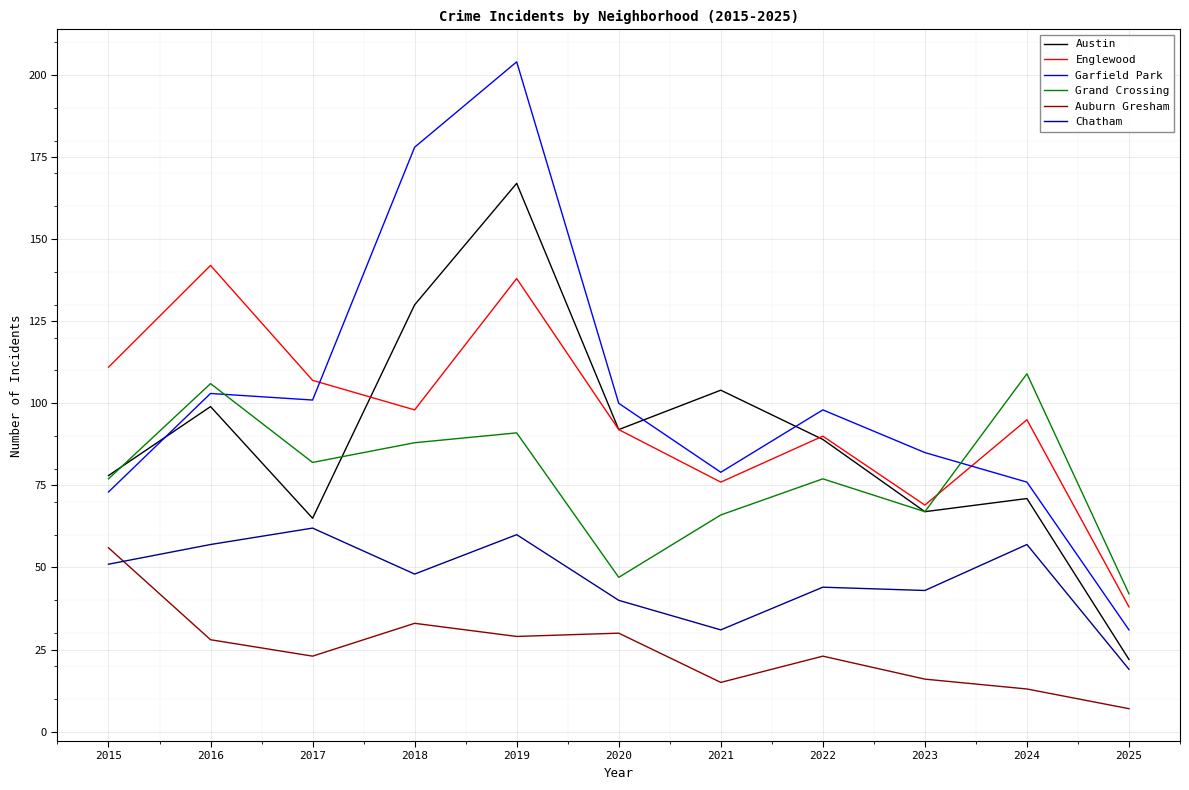

At which label does Englewood reach its peak?

2016